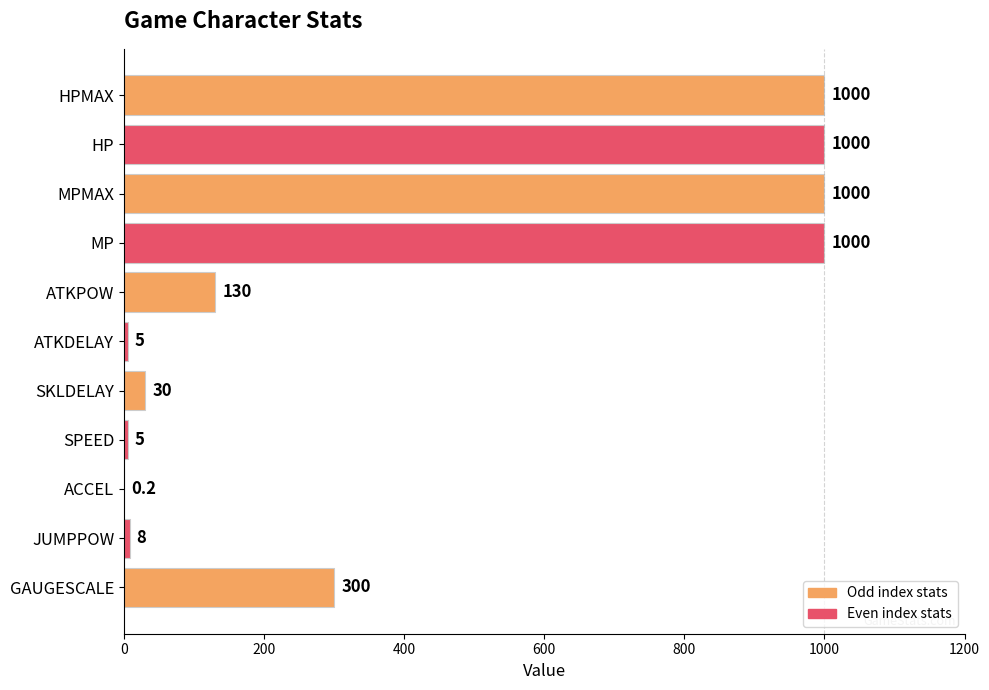

What value does the data have at ATKPOW?

130.0